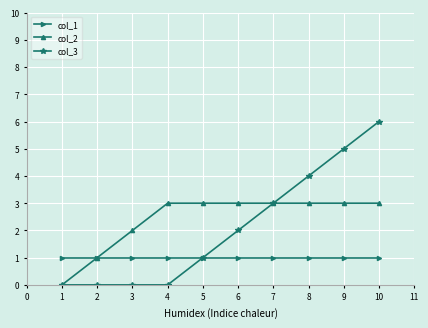

Read the col_1 value at 4.

1